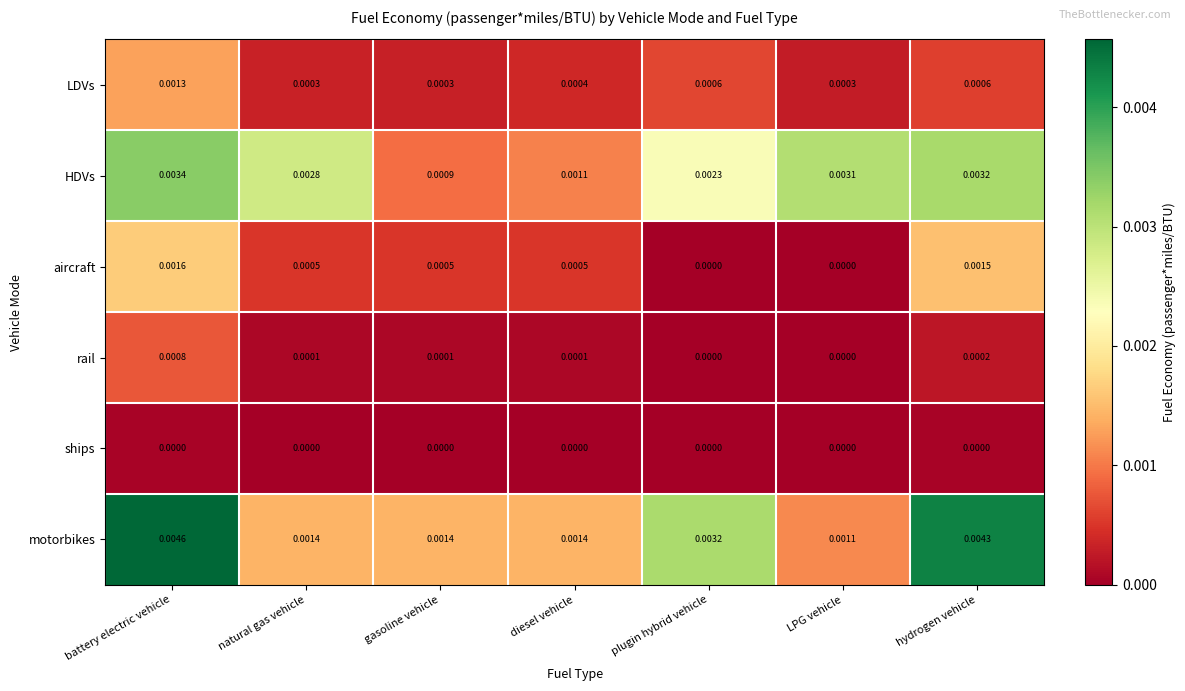

List the series in order of their peak value, highest first.

motorbikes, HDVs, aircraft, LDVs, rail, ships